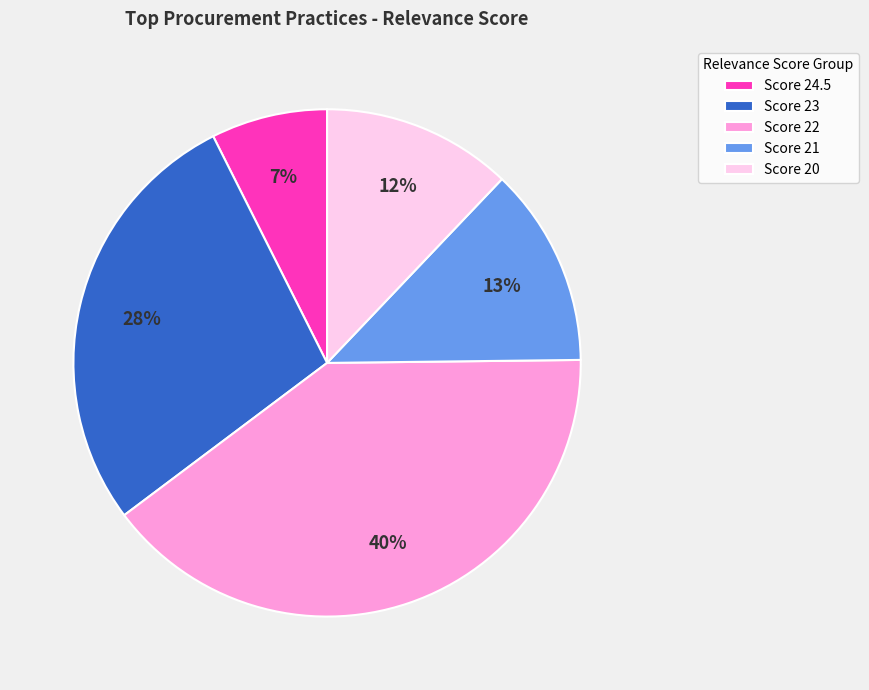

What is the largest slice in the pie chart?

Score 22